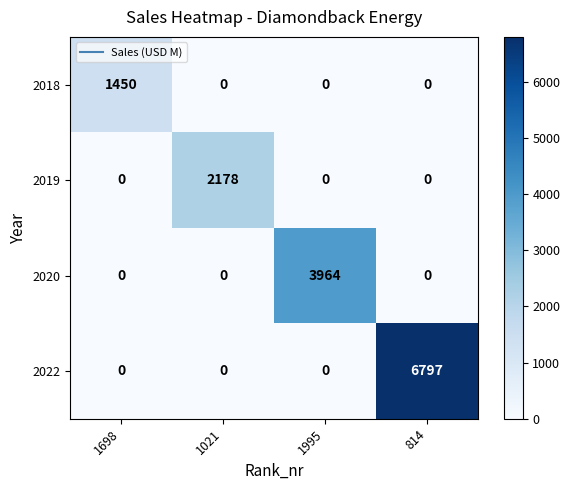

At how many categories does at least one series exceed 2138?

3